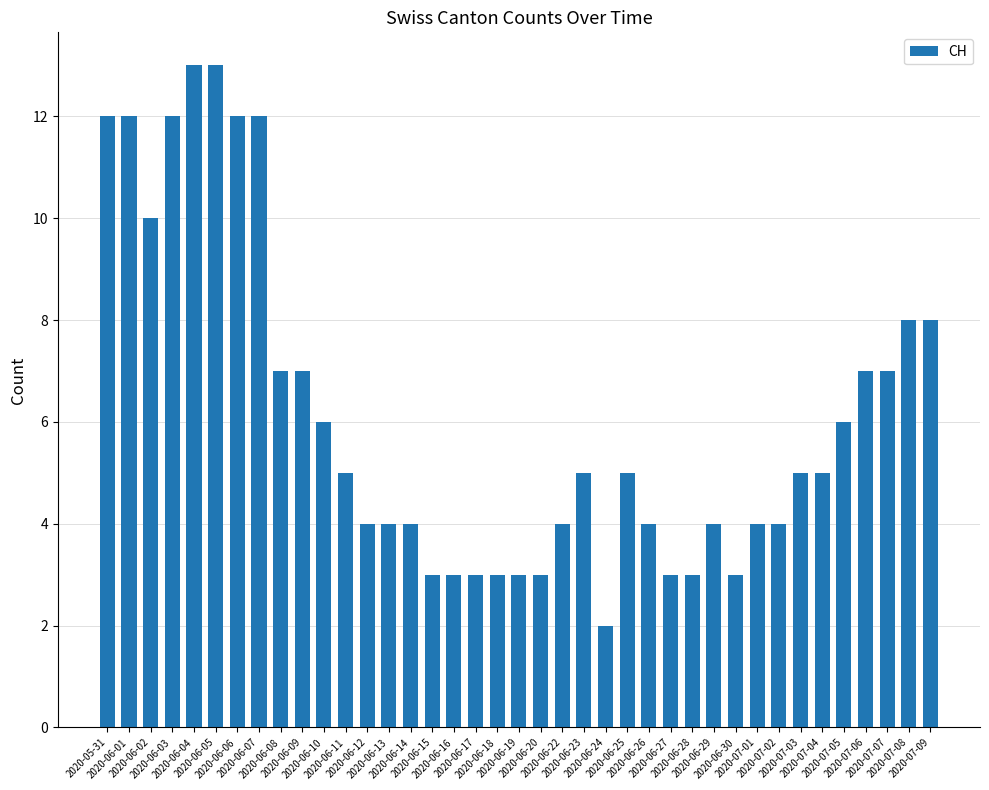

Is it true that the value at 2020-06-18 is 3?

True